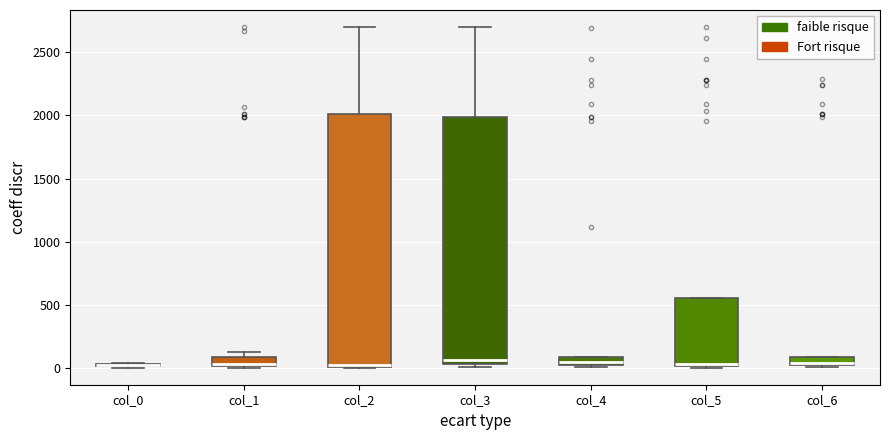

Where is the upper edge of the box for col_5 on the y-axis? The values are not printed on the chart, so give them approximately, as read against the axis.

550